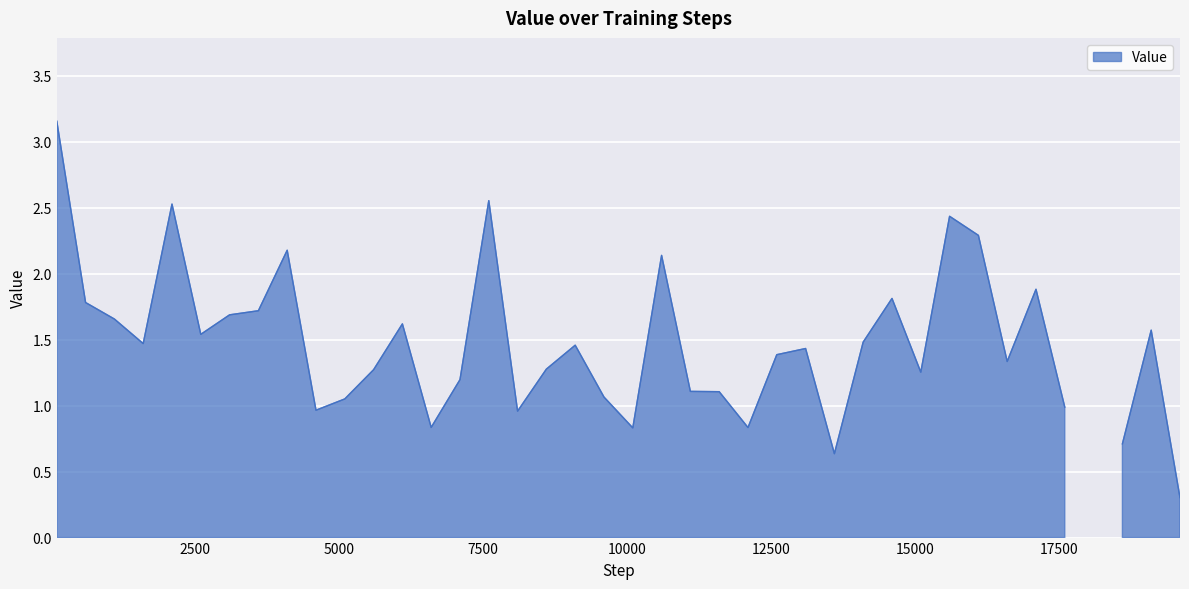

What is the average value?

1.4